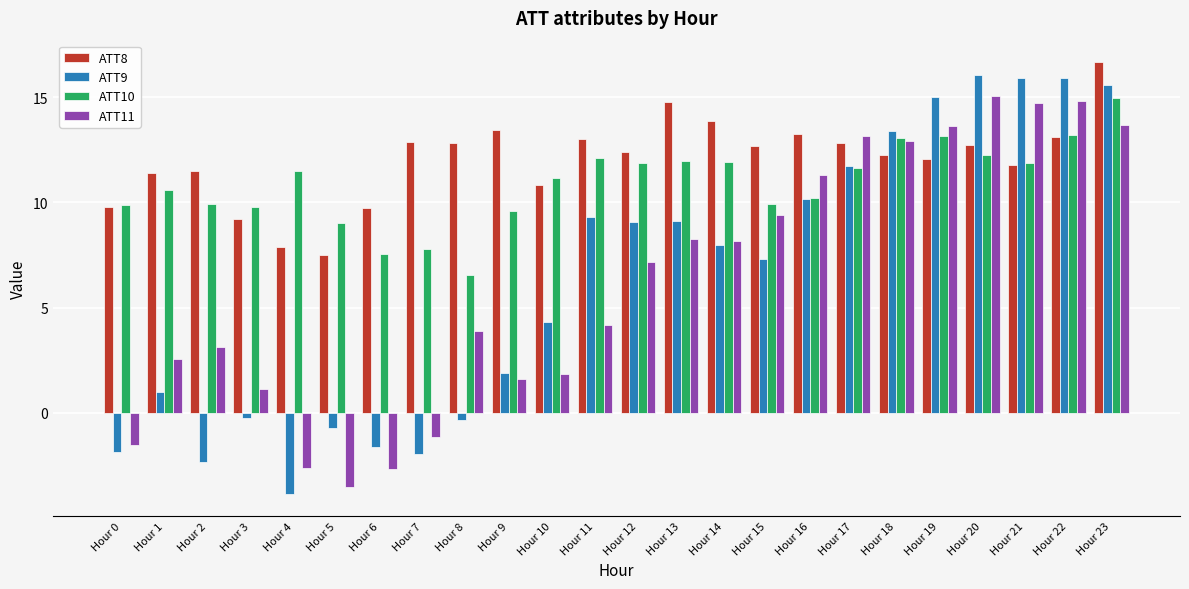

What is the difference between the maximum and minimum values in the ATT10 series?

8.4